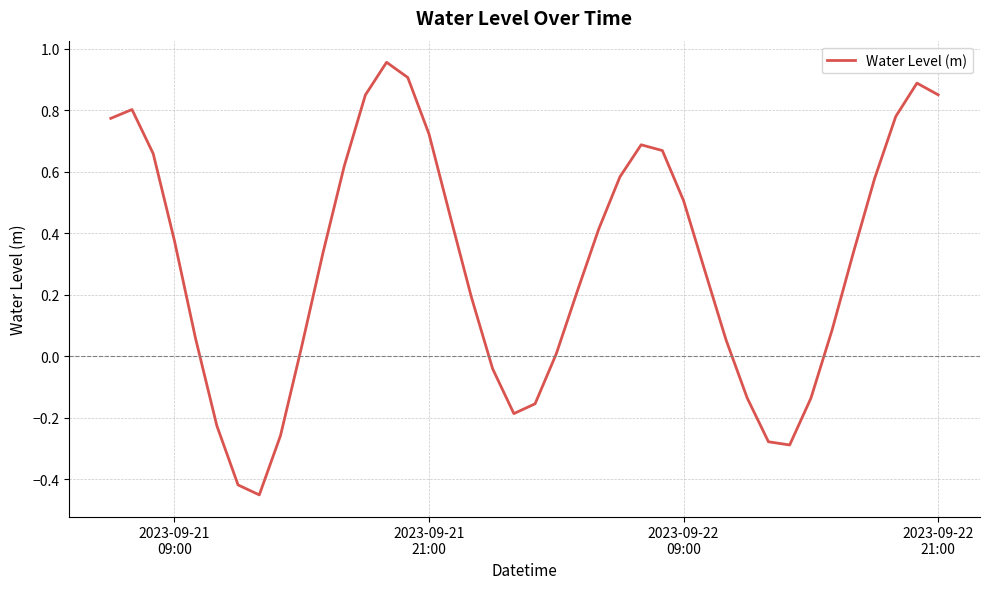

What is the sum of all values?

12.1